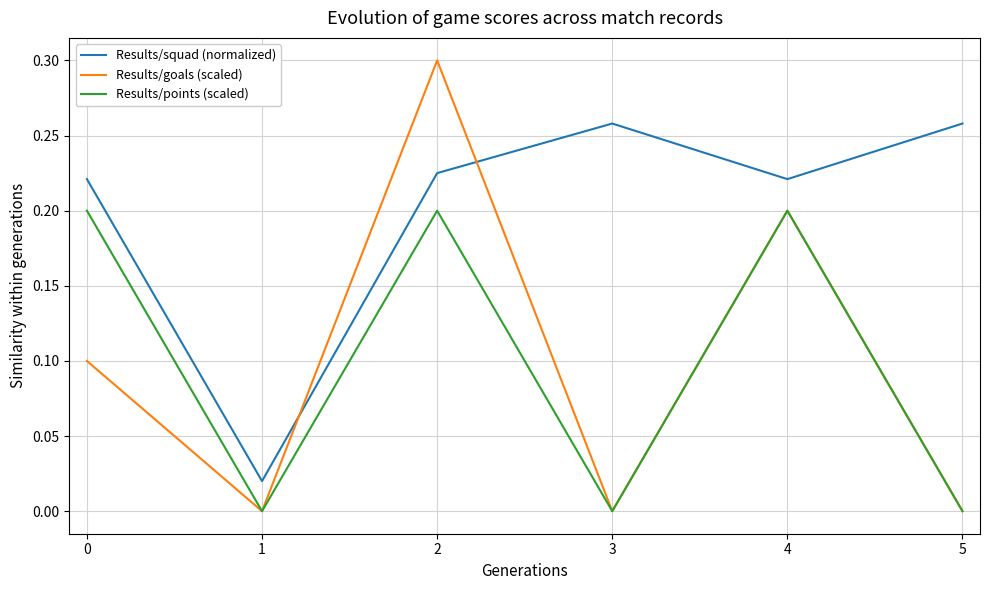

How many intersections are there between Results/goals (scaled) and Results/squad (normalized)?

2